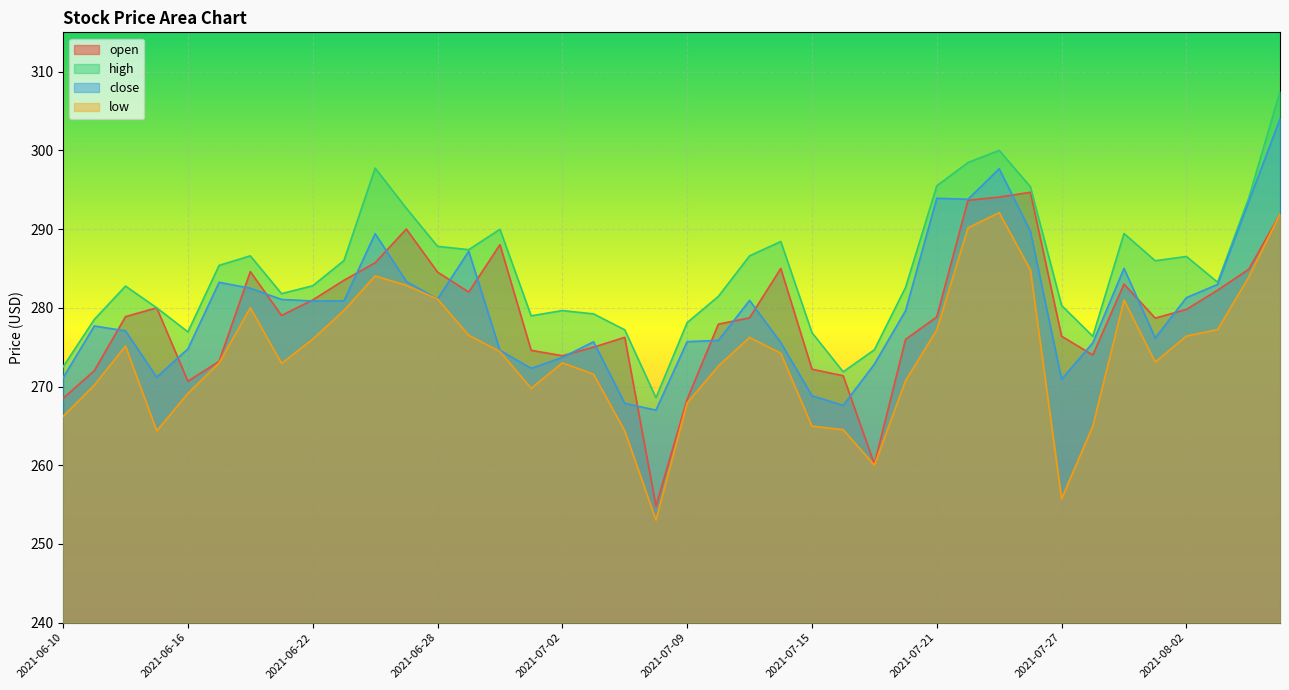

Where is the first local maximum for low?

2021-06-14